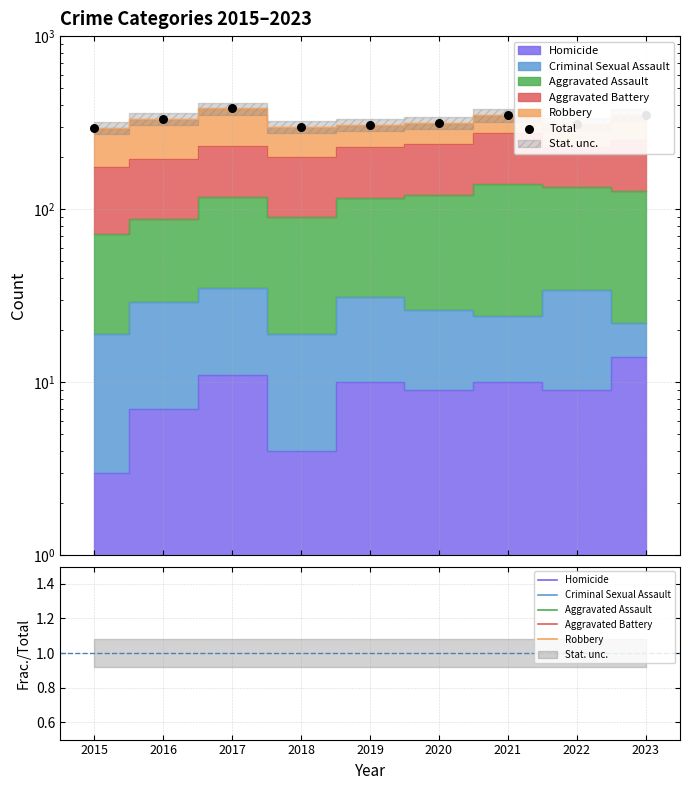

Is the value of Robbery at 2020 greater than the value of Aggravated Assault at 2023?

No